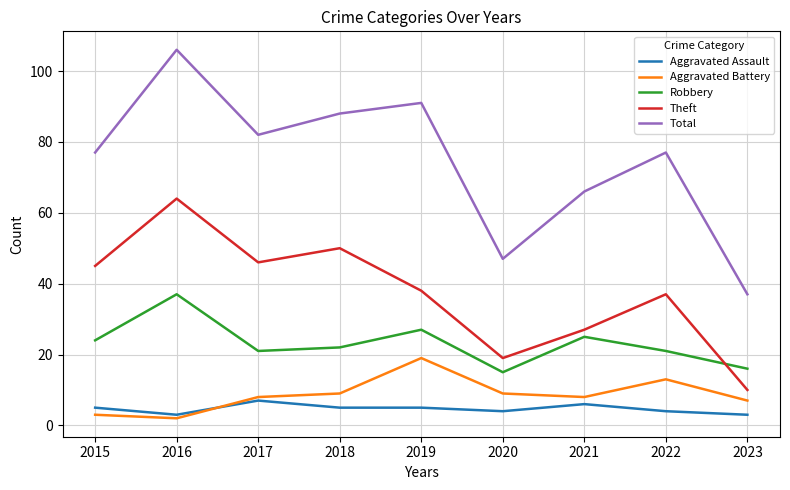

What are all the series names shown in the legend?

Aggravated Assault, Aggravated Battery, Robbery, Theft, Total